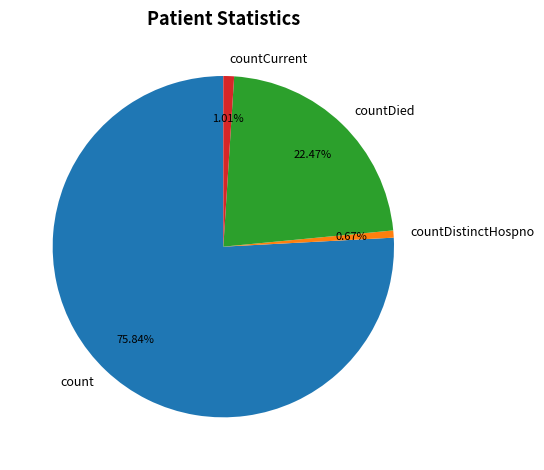

What percentage is the countCurrent slice, to the nearest percent?

1%